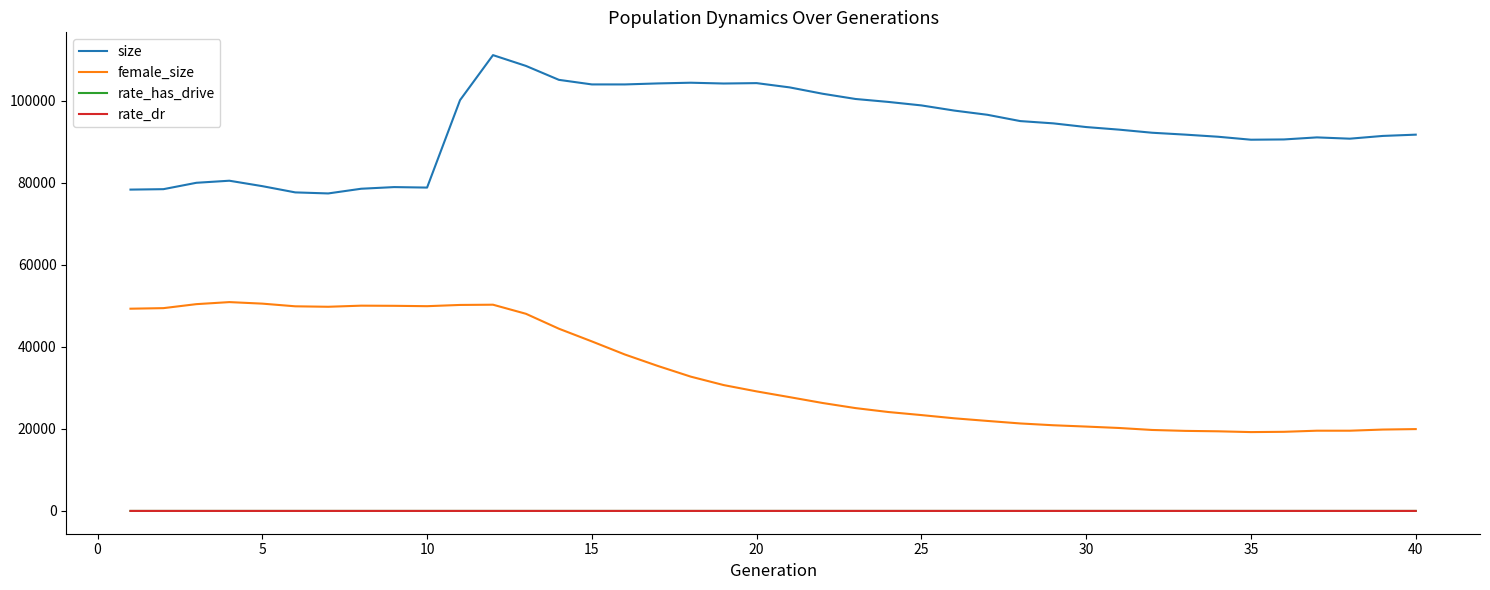

True or false: rate_has_drive and female_size intersect in this chart.

False